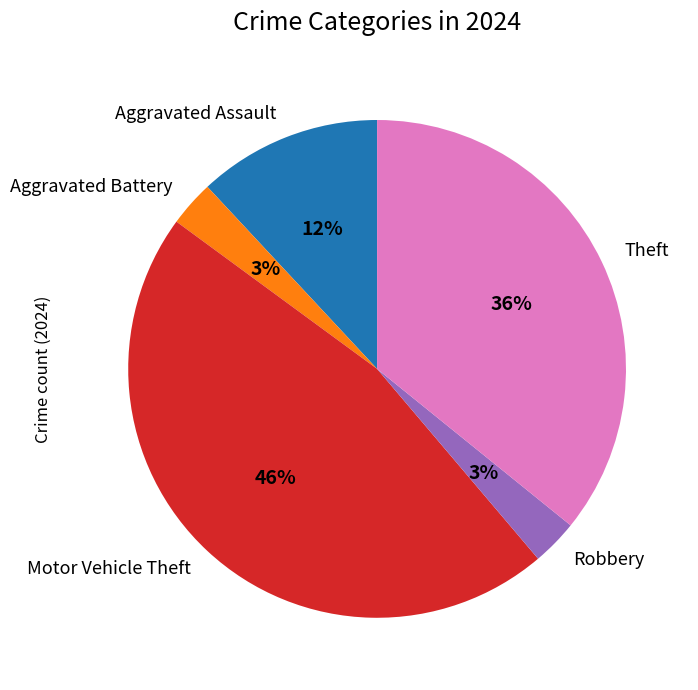

True or false: Motor Vehicle Theft accounts for 40% of the total.

False